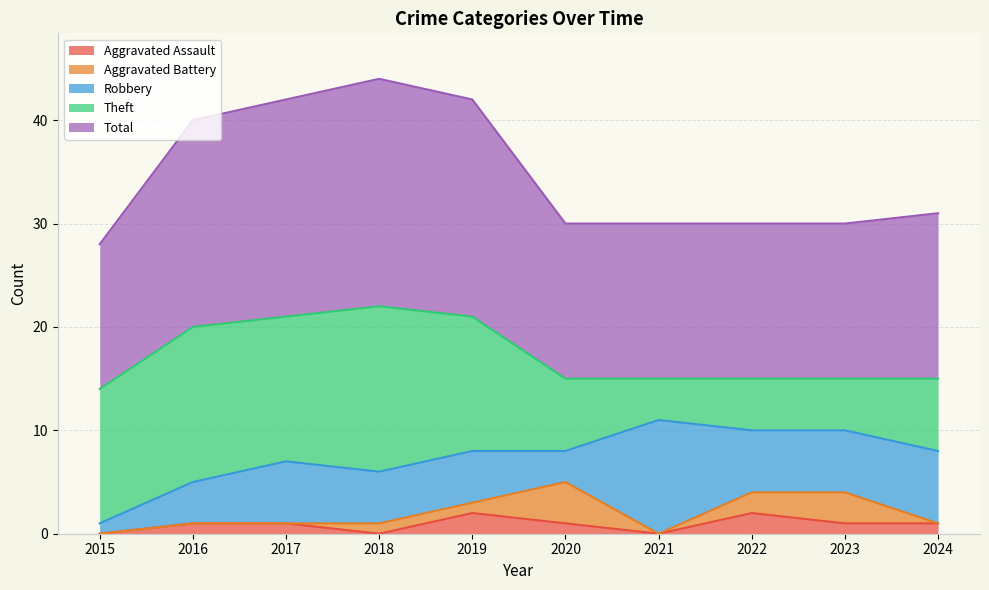

Reading left to right, transcribe all the data shown in this chart.

Aggravated Assault: 0	1	1	0	2	1	0	2	1	1
Aggravated Battery: 0	0	0	1	1	4	0	2	3	0
Robbery: 1	4	6	5	5	3	11	6	6	7
Theft: 13	15	14	16	13	7	4	5	5	7
Total: 14	20	21	22	21	15	15	15	15	16